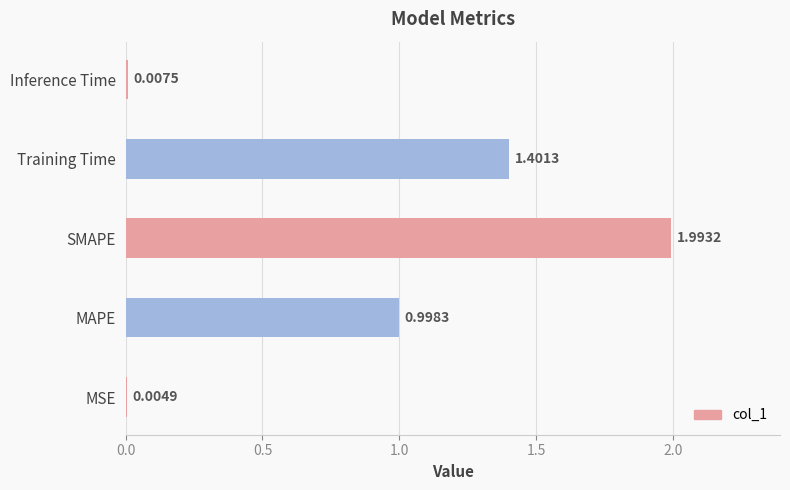

What is the sum of all values?

4.4